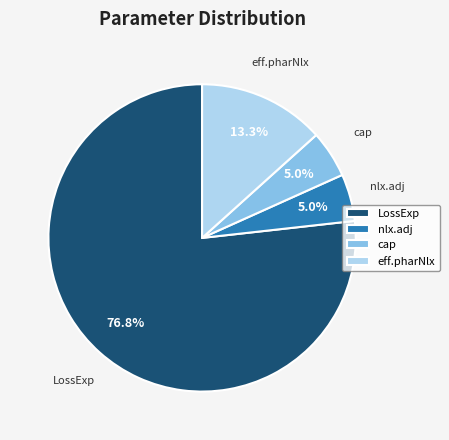

How many segments does this pie chart have?

4